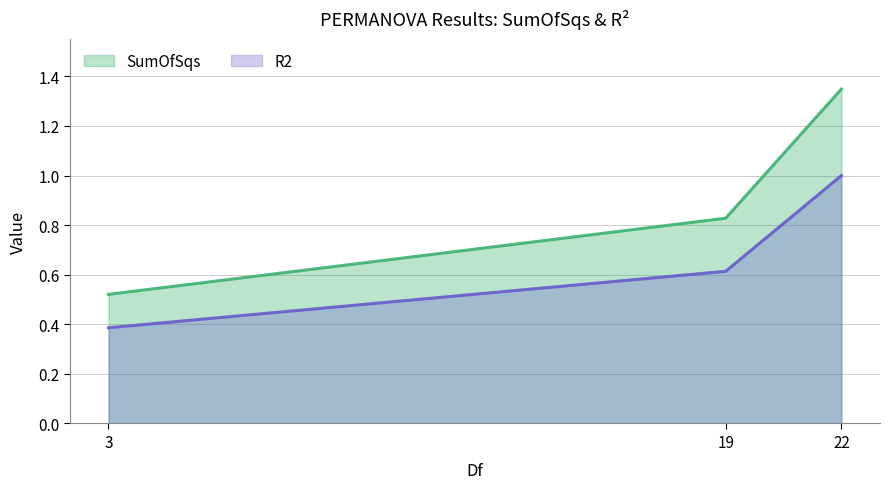

The value of R2 at 22 is 1.0. True or false?

True